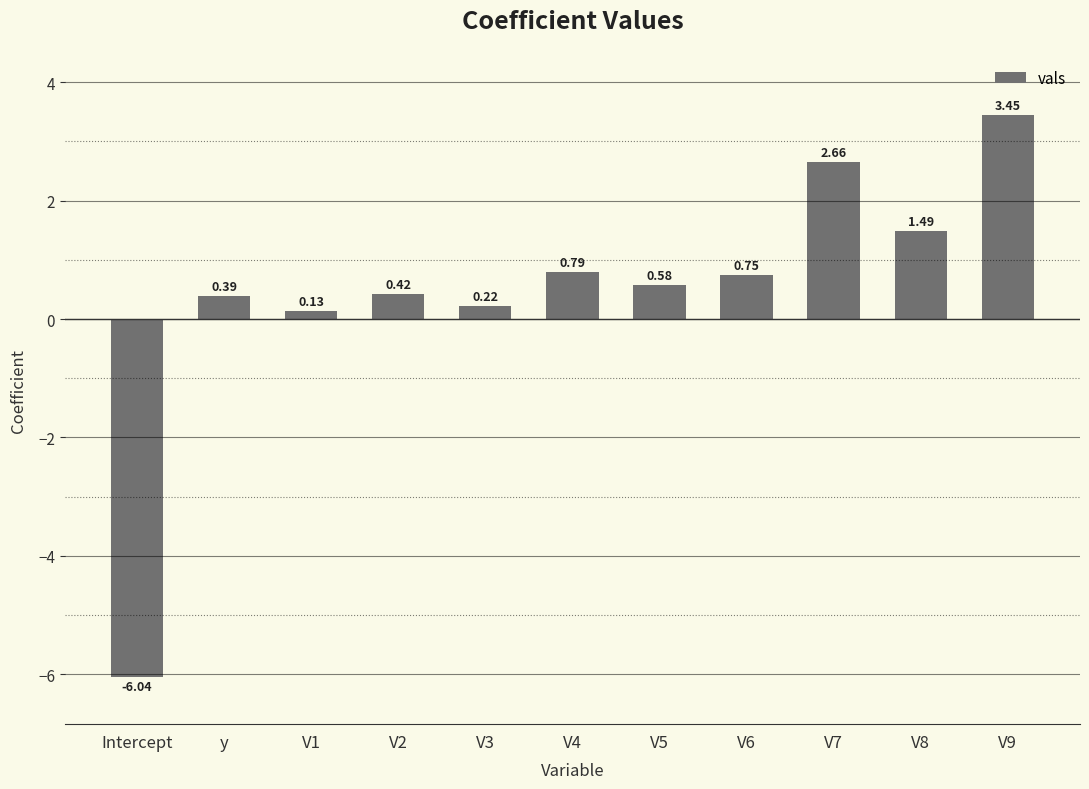

List the labels in order of value, smallest first.

Intercept, V1, V3, y, V2, V5, V6, V4, V8, V7, V9